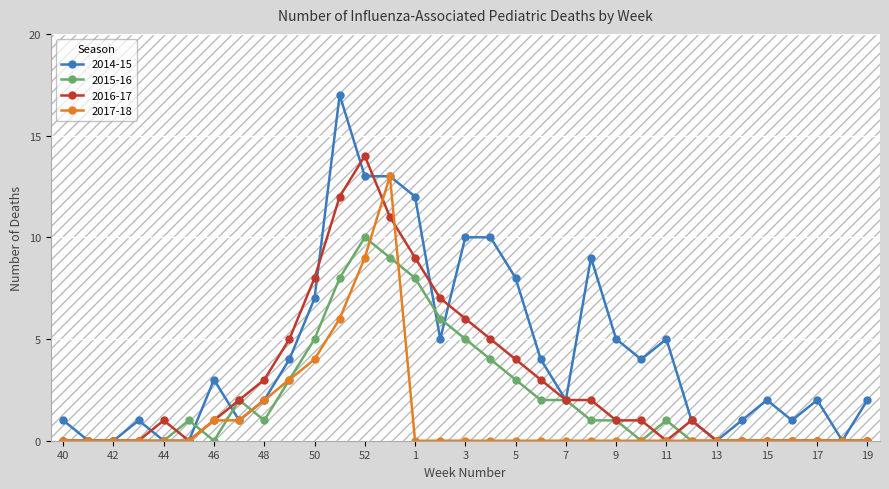

True or false: 2016-17 and 2014-15 cross at least once.

True